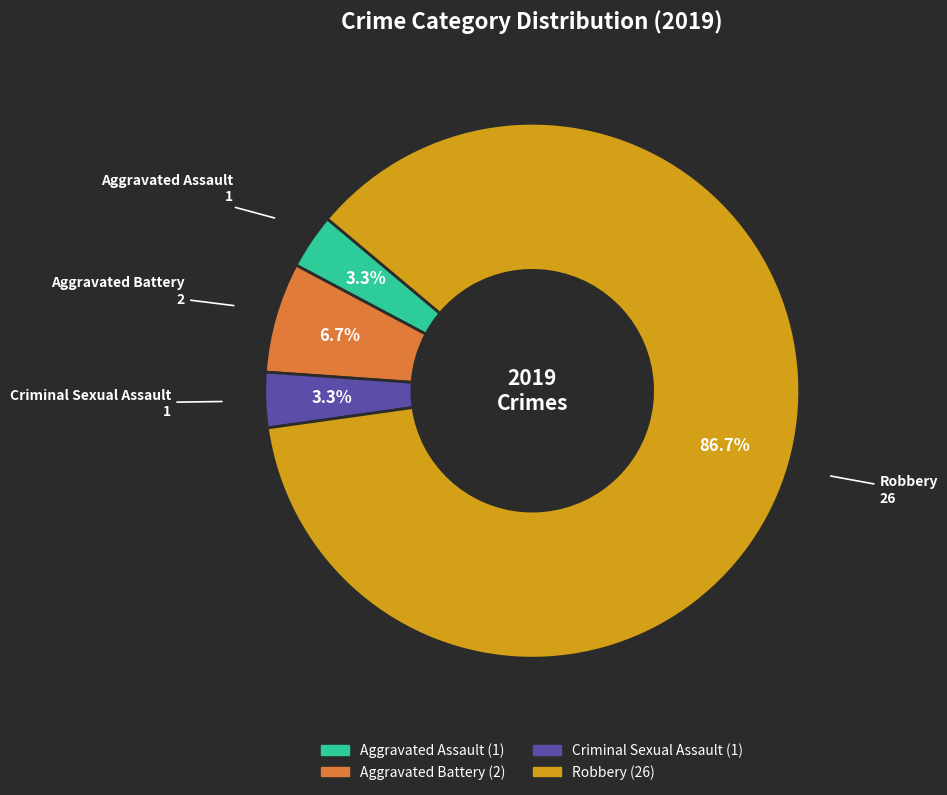

Combined, what portion of the pie is Criminal Sexual Assault and Aggravated Battery?

10.0%